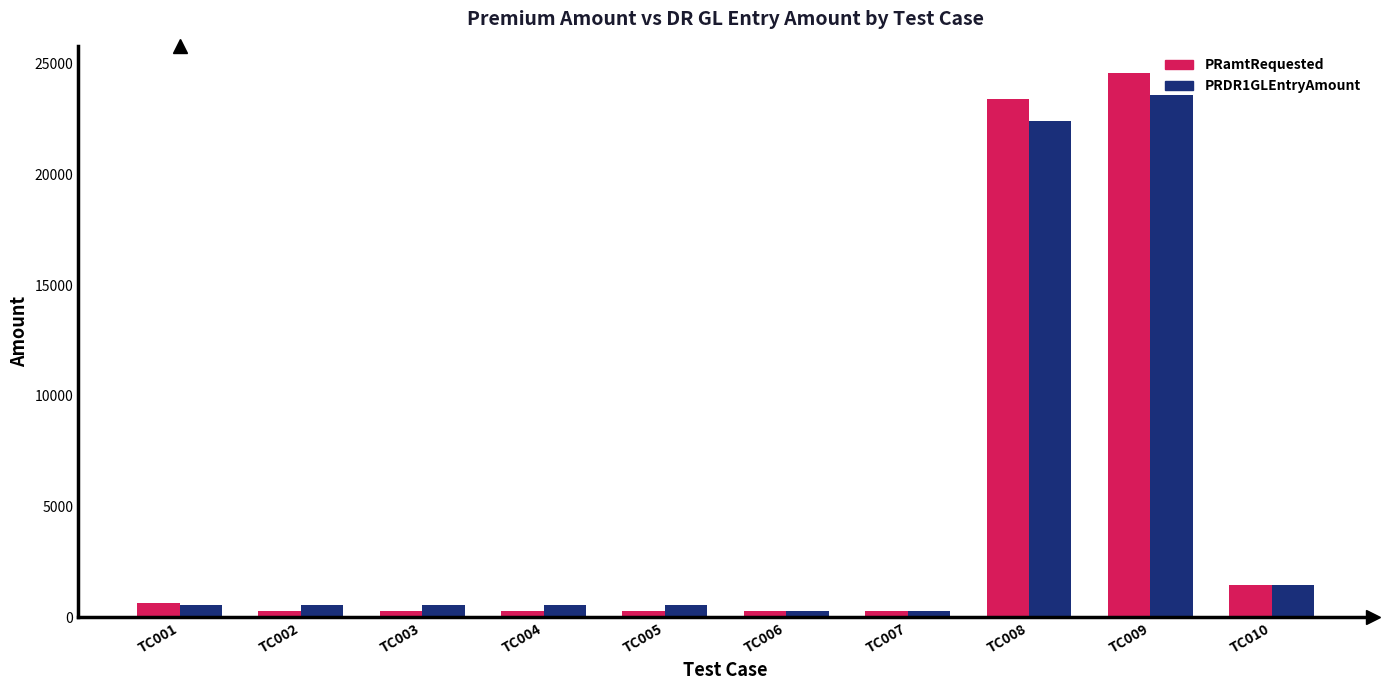

The value of PRamtRequested at TC001 is 647.7. True or false?

True